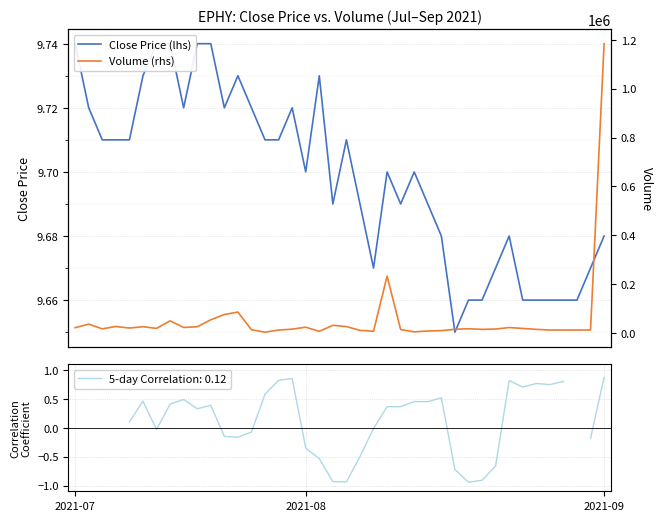

Is it true that Close Price (lhs) equals 9.7 at 37?

True